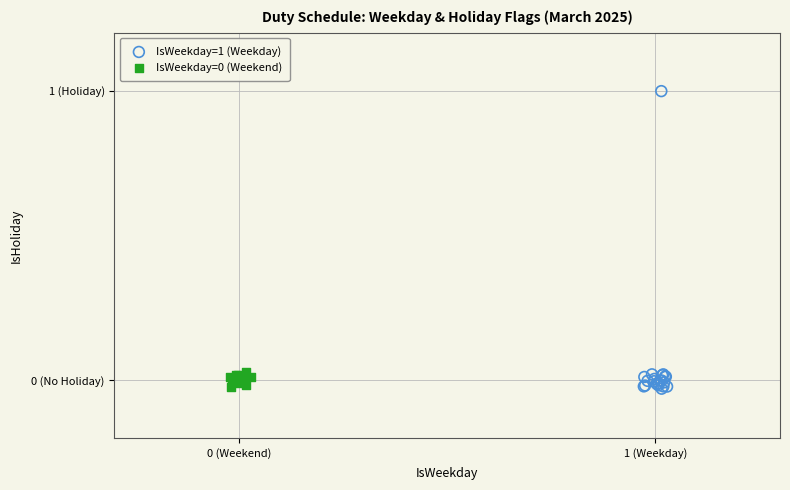

Which series has the widest spread of Y values?

IsWeekday=1 (Weekday)